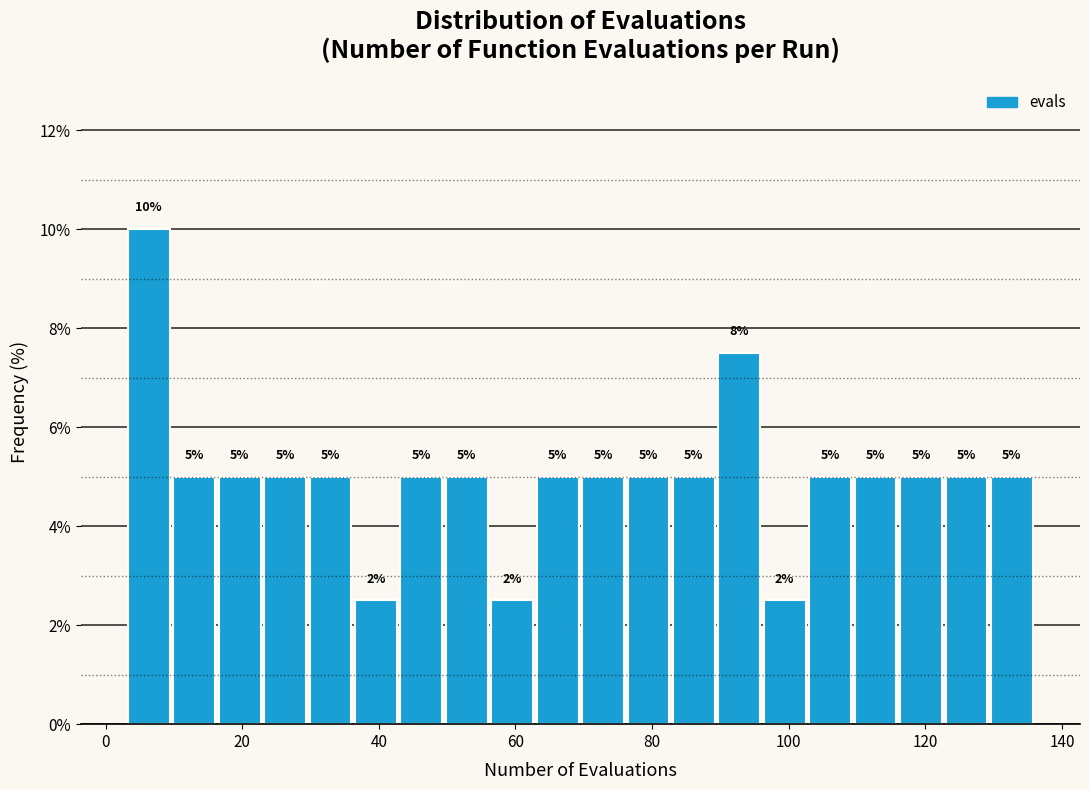

Around what value on the x-axis is the tallest bar? Give the approximate position of its centre, as read against the axis.

6